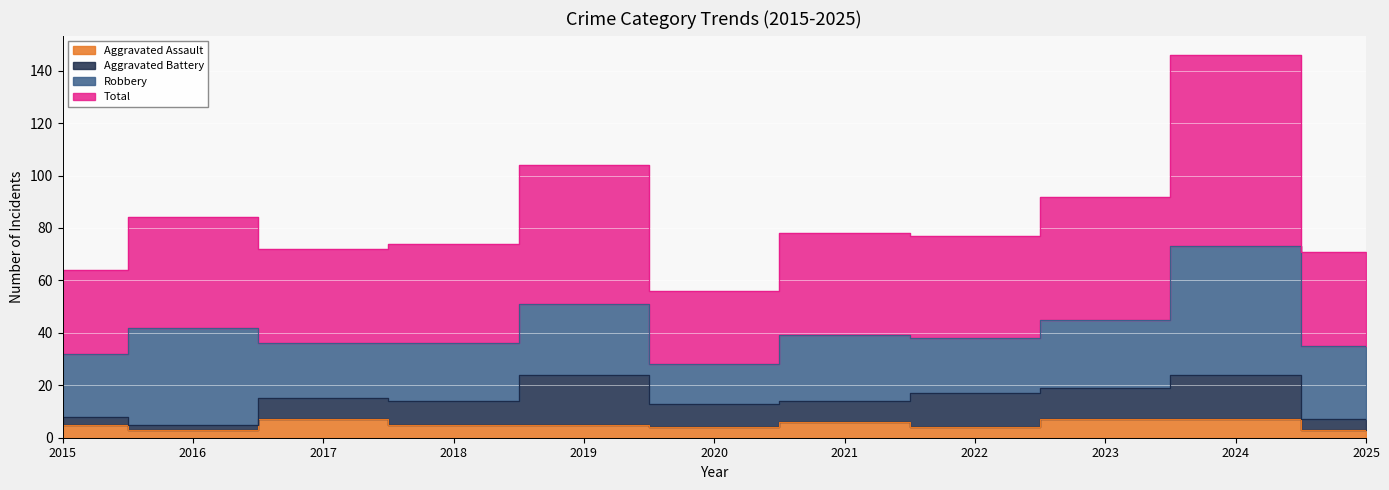

What is the value of the Total point at the 11th from the left?

71